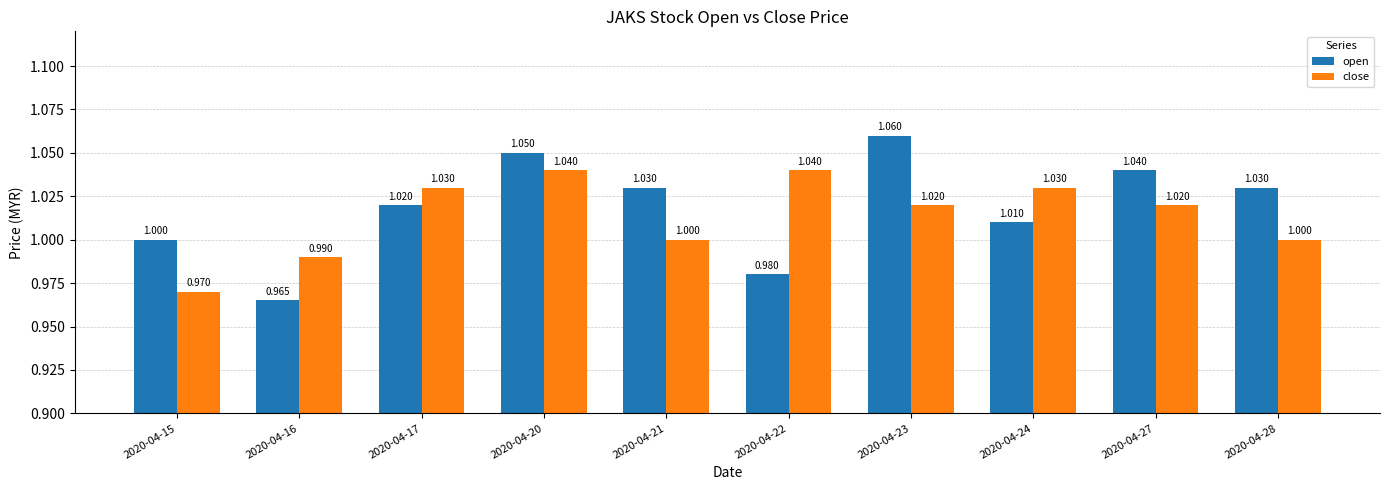

What is the sum of the open values at 2020-04-16 and 2020-04-17?

2.0